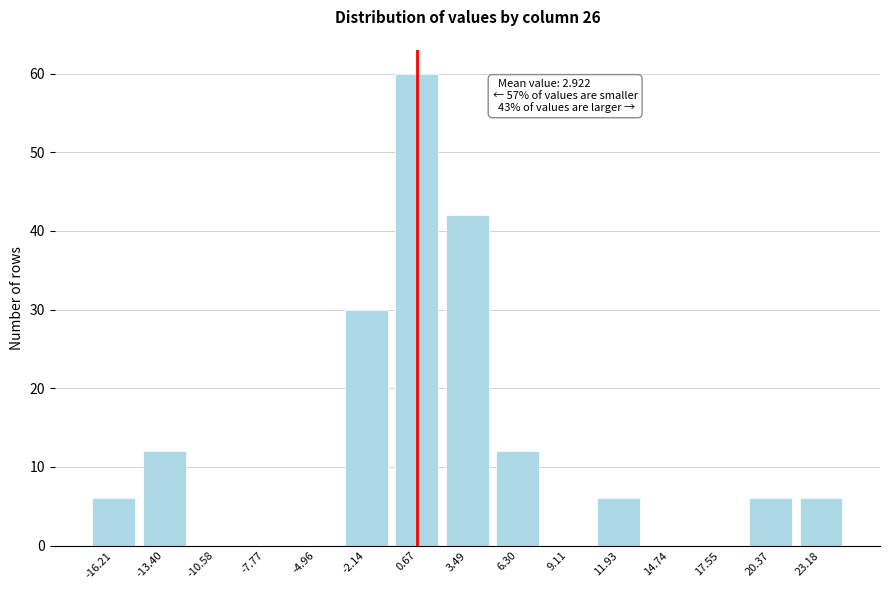

Reading left to right, what are all the values shown in this chart?

-16.21=6	-13.40=12	-10.58=0	-7.77=0	-4.96=0	-2.14=30	0.67=60	3.49=42	6.30=12	9.11=0	11.93=6	14.74=0	17.55=0	20.37=6	23.18=6